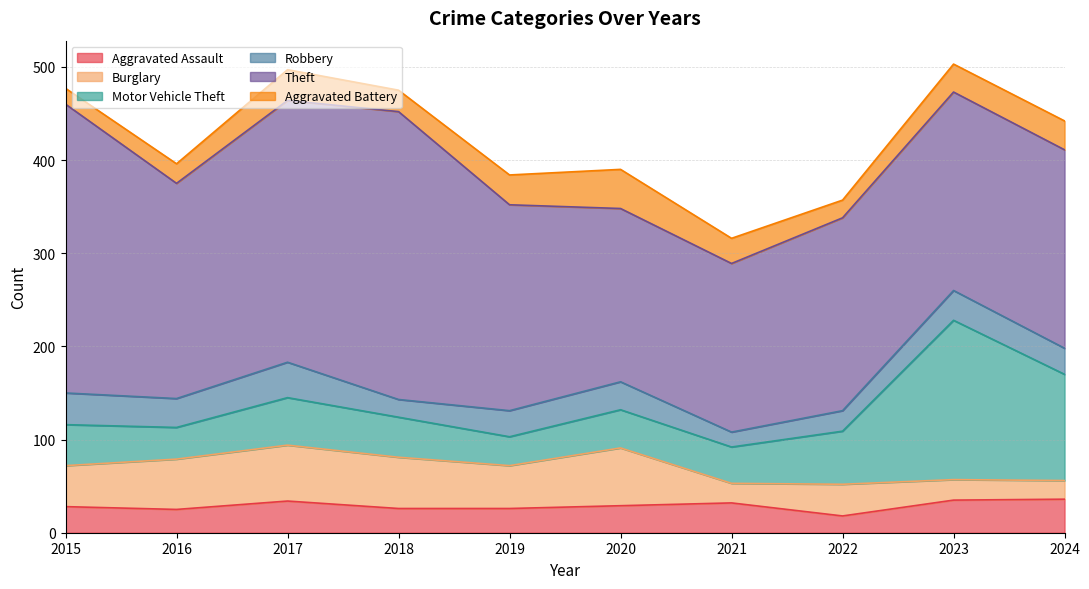

True or false: Robbery and Theft cross at least once.

False